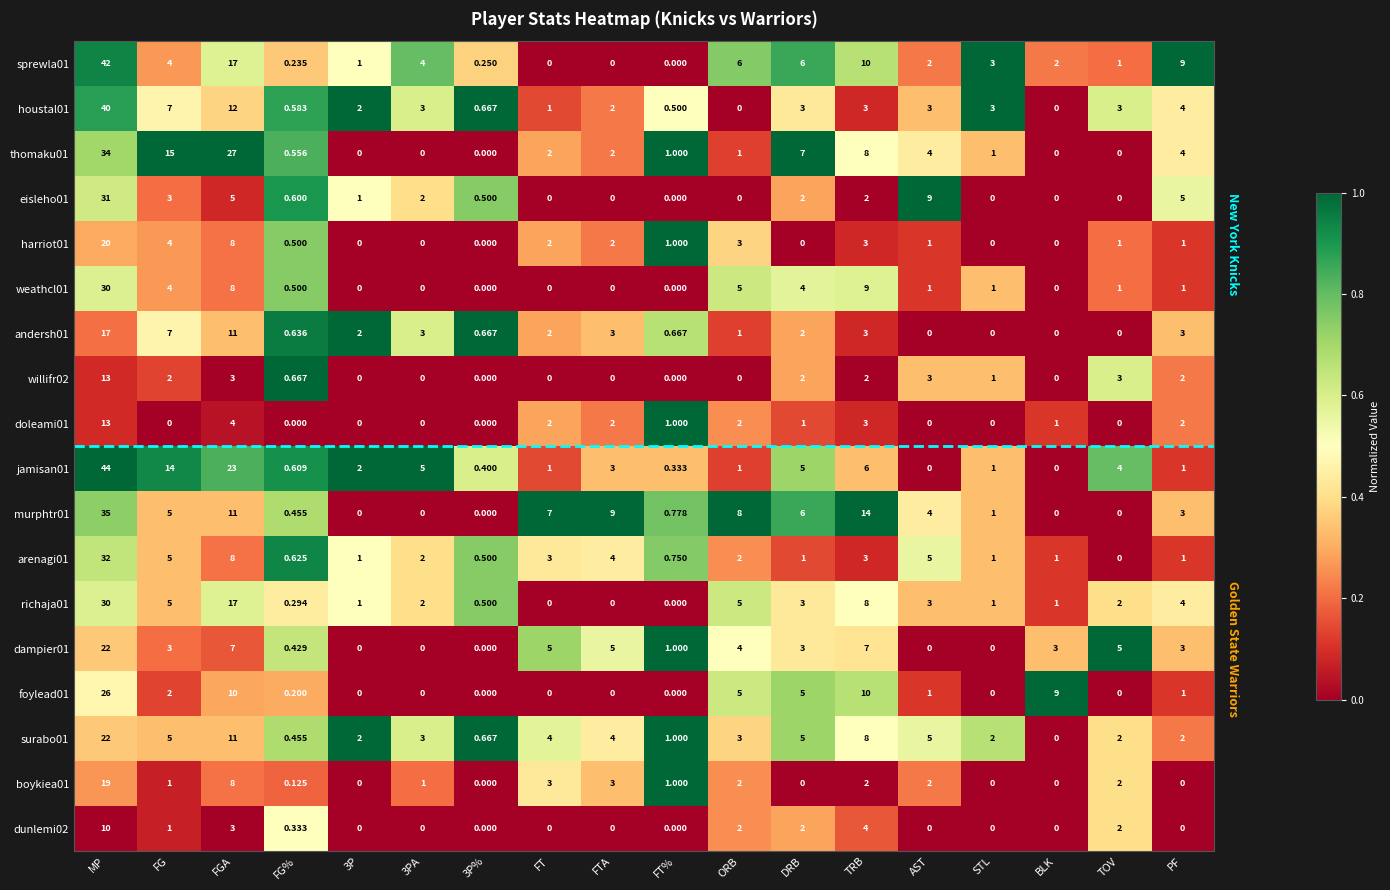

Count the number of data series in this chart.

18